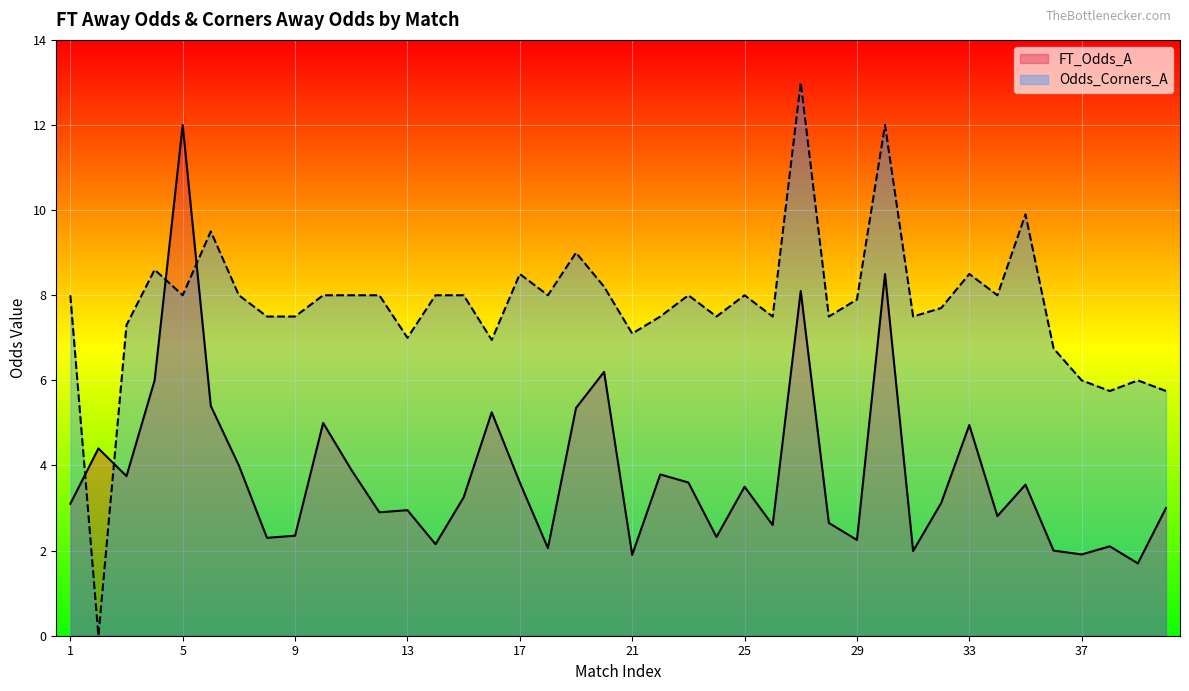

Which has a higher value, 36 or 28?

28